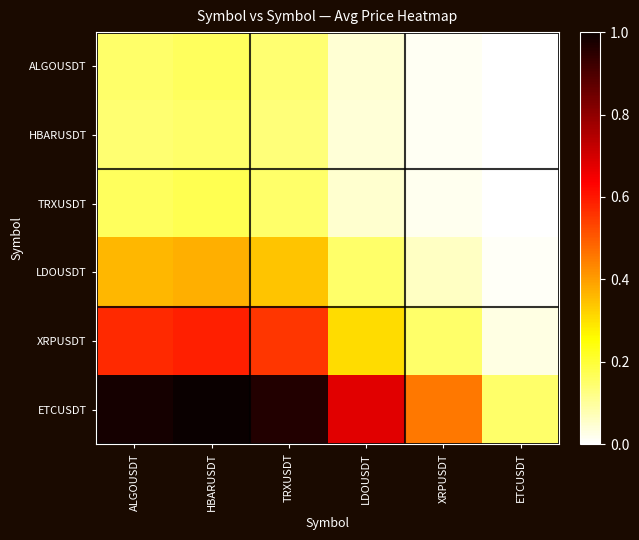

Which series has the widest spread of values?

ETCUSDT